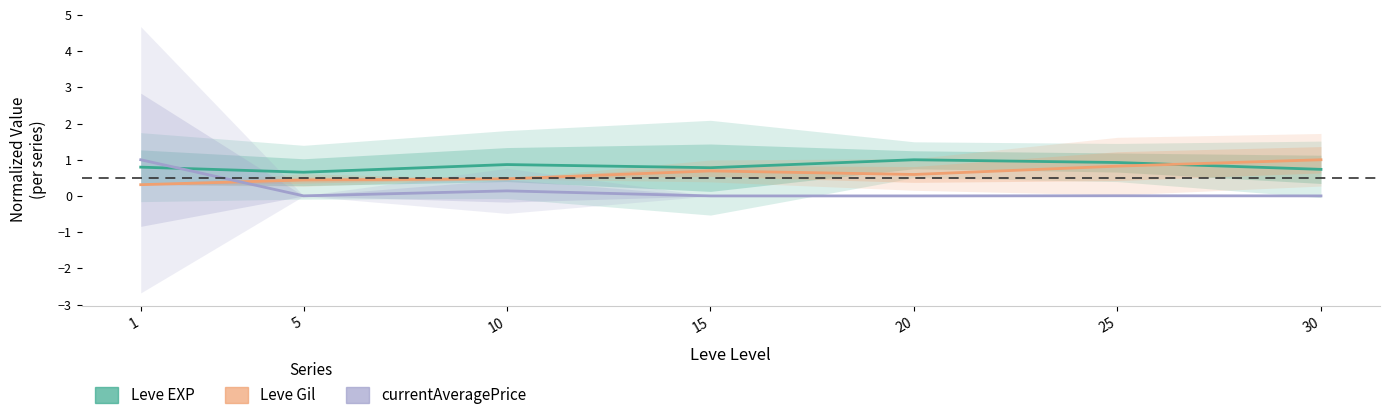

Reading left to right, what are all the values shown in this chart?

Leve EXP: 0.8	0.7	0.9	0.8	1.0	0.9	0.7
Leve Gil: 0.3	0.4	0.5	0.7	0.6	0.8	1.0
currentAveragePrice: 1.0	0.0	0.1	0.0	0.0	0.0	0.0